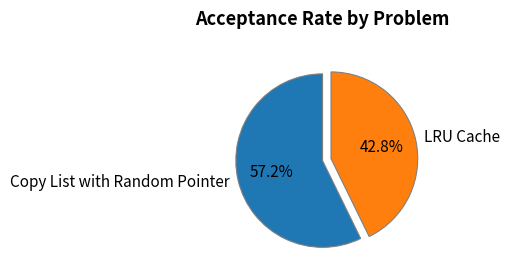

What percentage is the LRU Cache slice, to the nearest percent?

43%